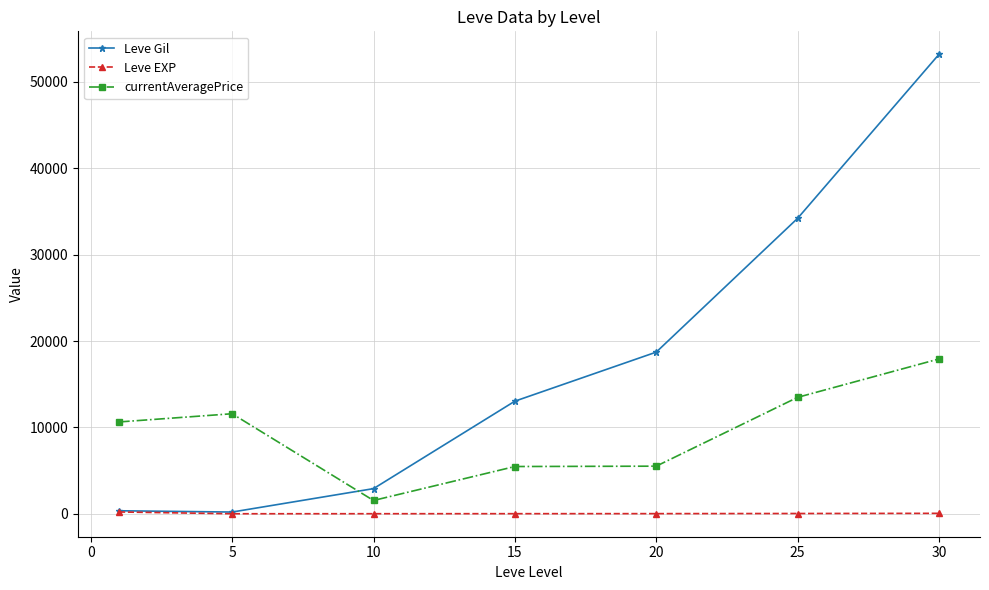

True or false: Leve EXP and currentAveragePrice intersect in this chart.

False